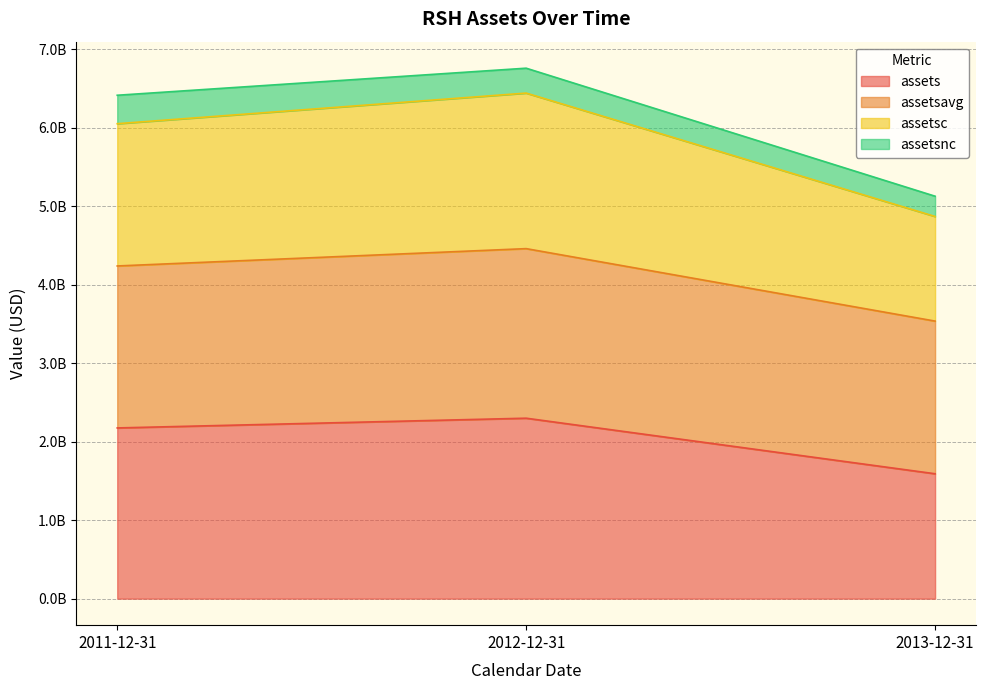

Which category has the highest value in the assetsc series?

2012-12-31